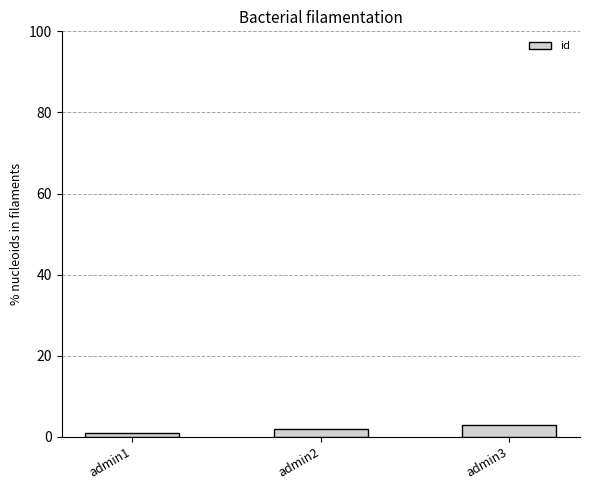

Are the bars horizontal?

No